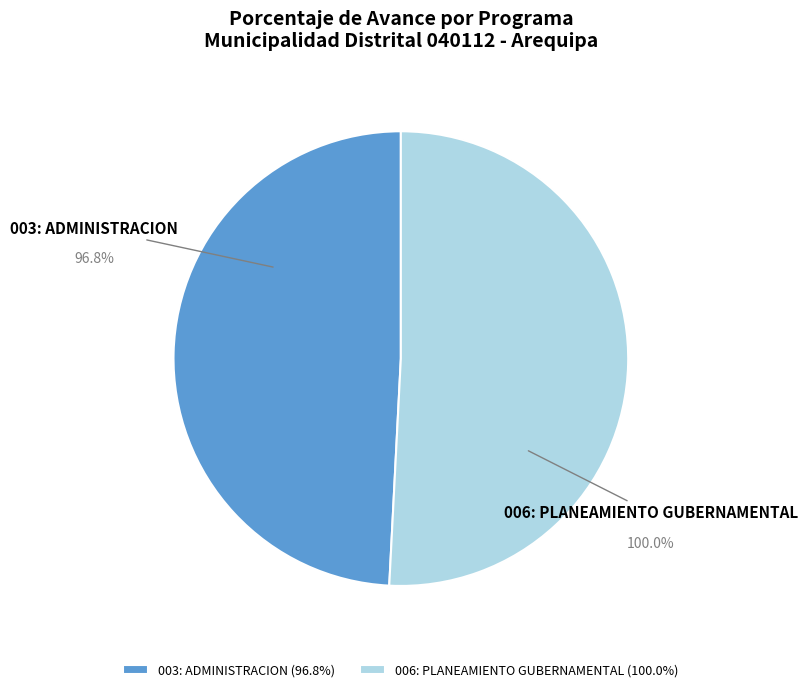

Approximately how many times larger is the value at 003: ADMINISTRACION compared to 006: PLANEAMIENTO GUBERNAMENTAL?

1.0